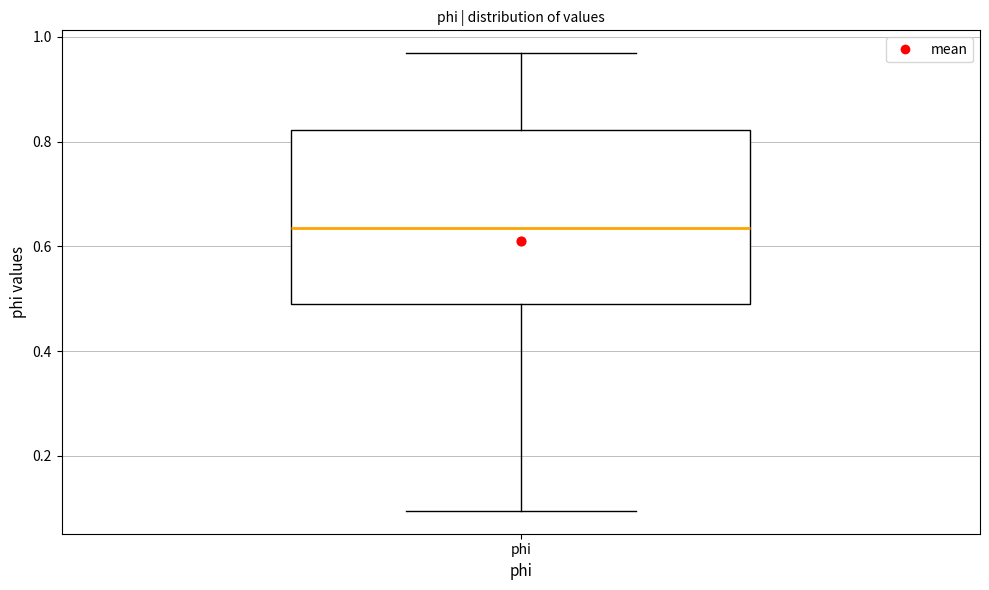

Transcribe this box plot: give where the median line is, the range the box spans, and where the two whiskers end, as read against the y-axis. The values are not printed on the chart, so give them approximately, as read against the axis.

median 0.64, box 0.48 to 0.82, whiskers 0.10 to 0.96